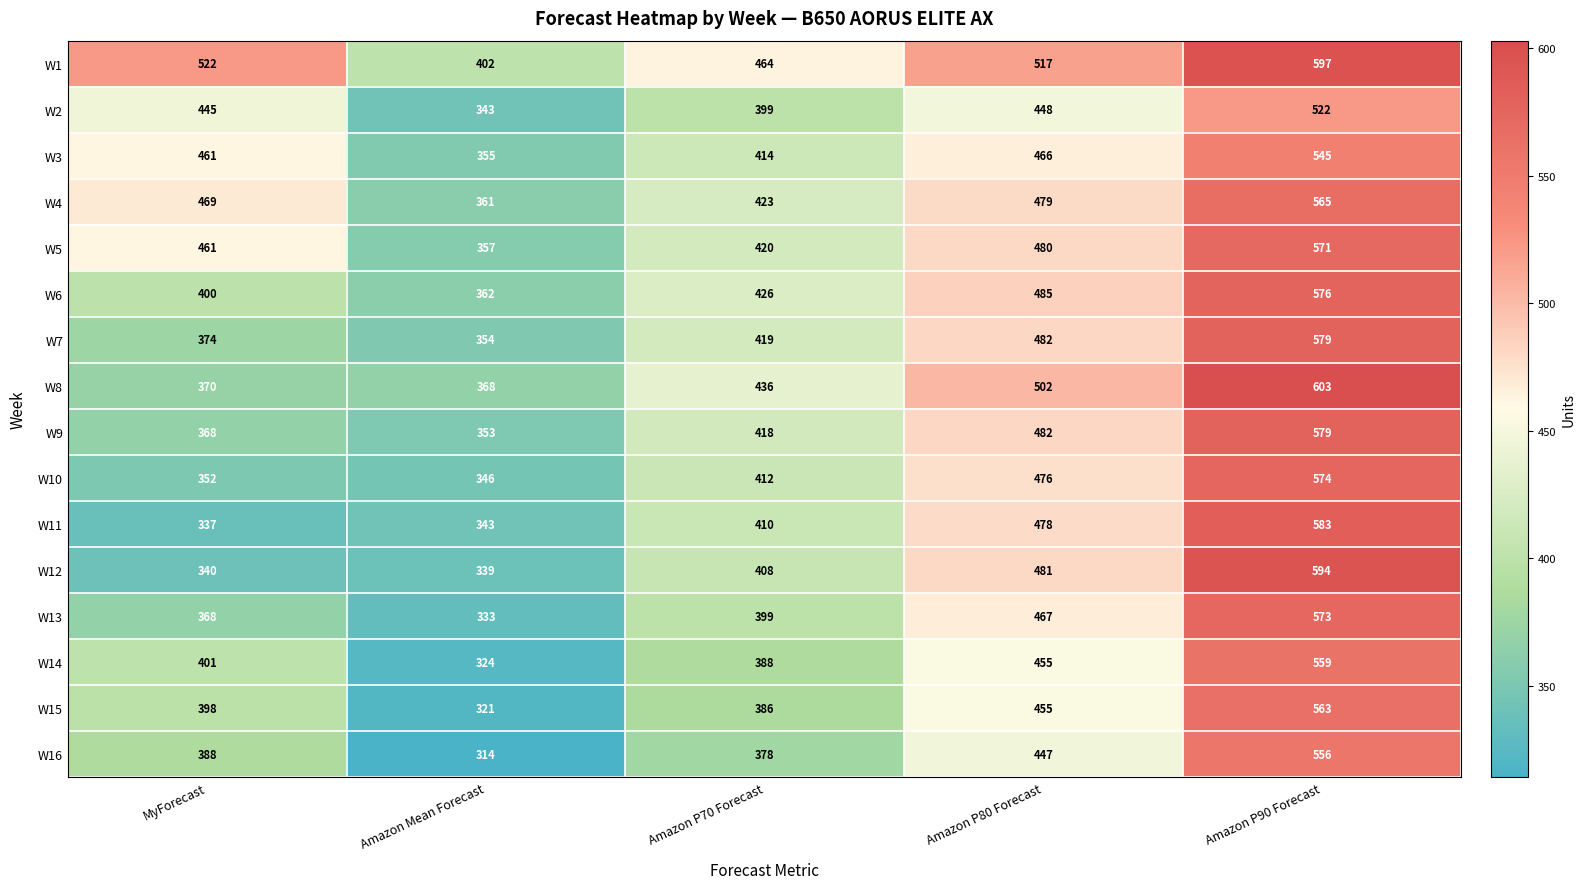

What is the difference between the highest and lowest values at Amazon P70 Forecast?

86